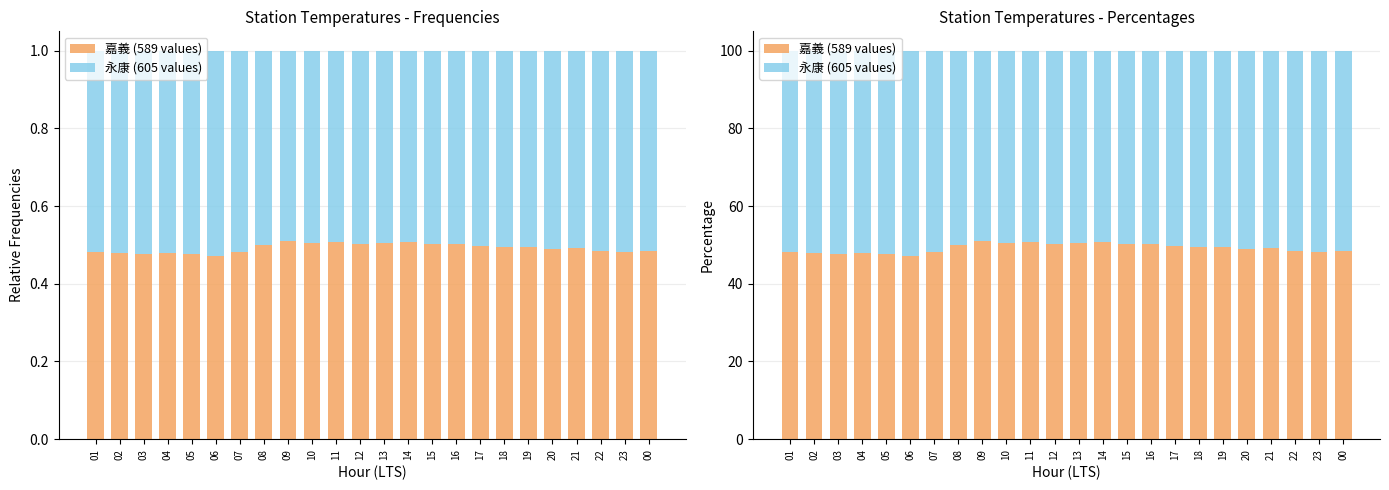

Between 05 and 18, which is larger?

18